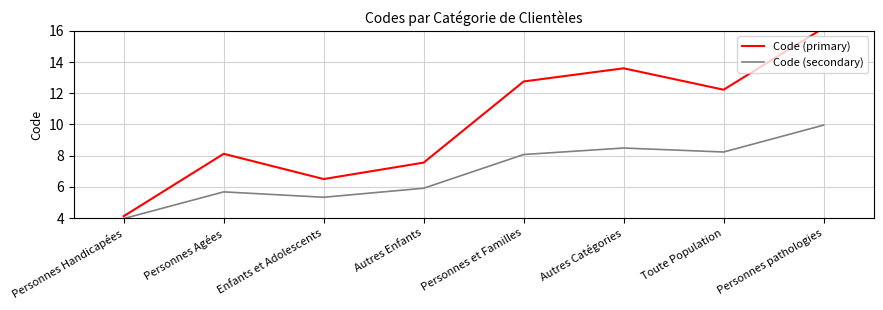

How many interior local peaks does the Code (primary) series have?

2